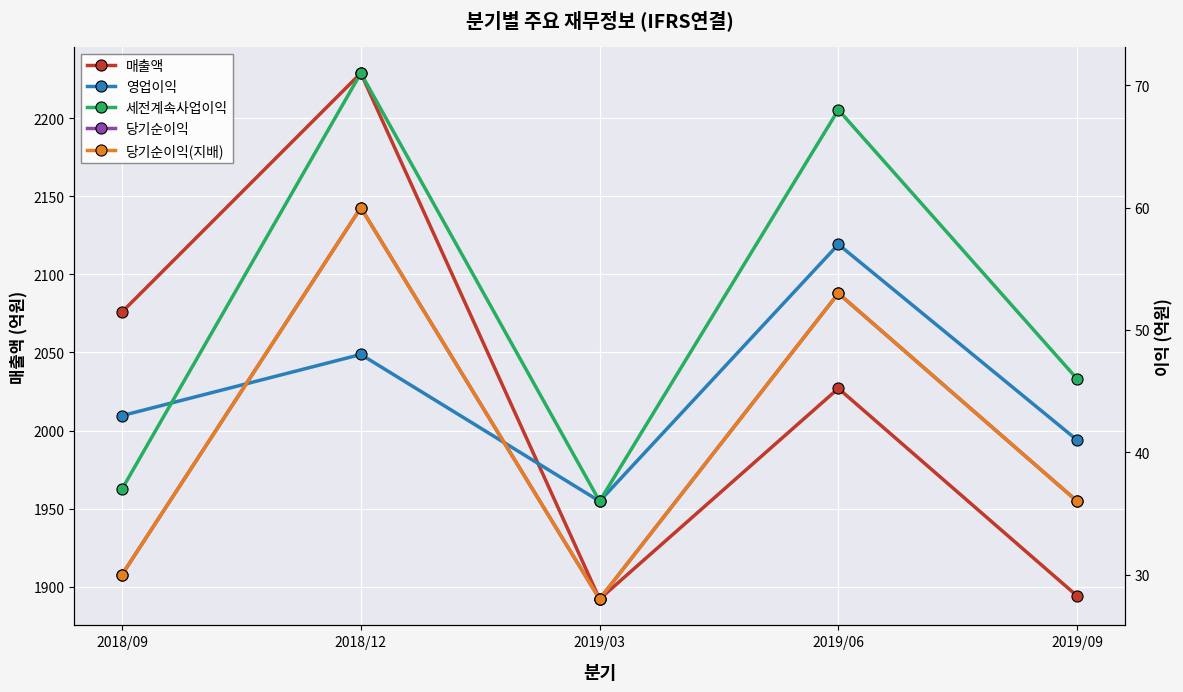

What is the total value across all series at 2019/09?

2053